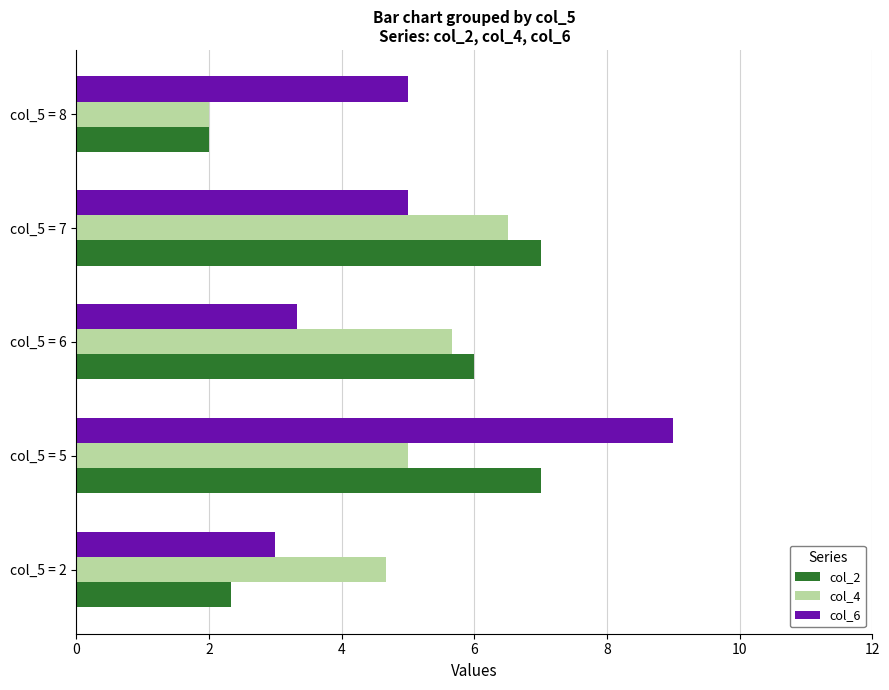

At which label is col_4 closest to 4?

col_5 = 2